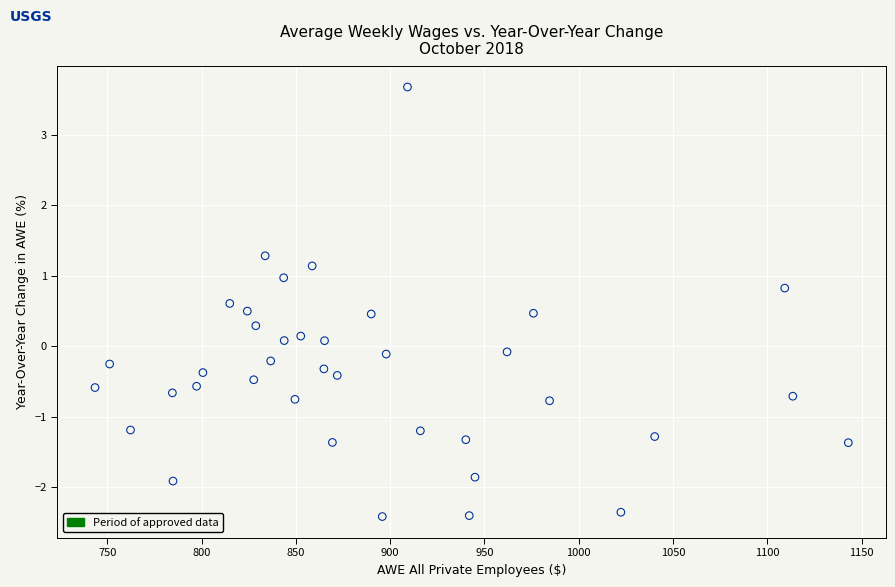

What is the range of Y values (max minus min)?

6.1